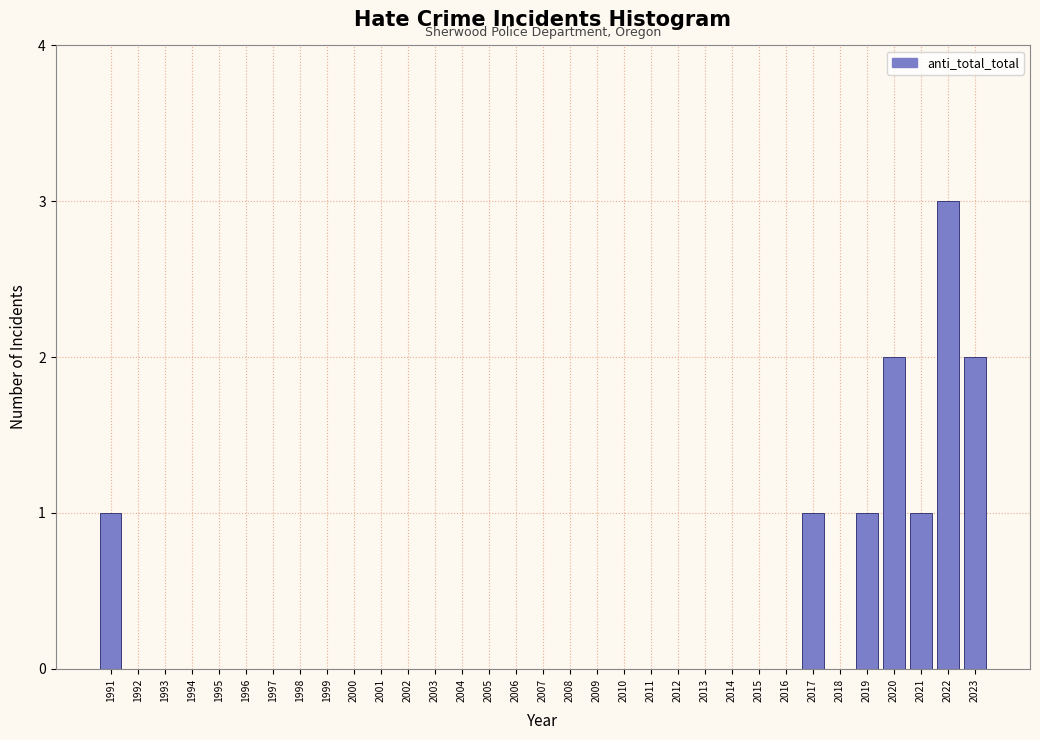

What is the sum of the values at 1991 and 2020?

3